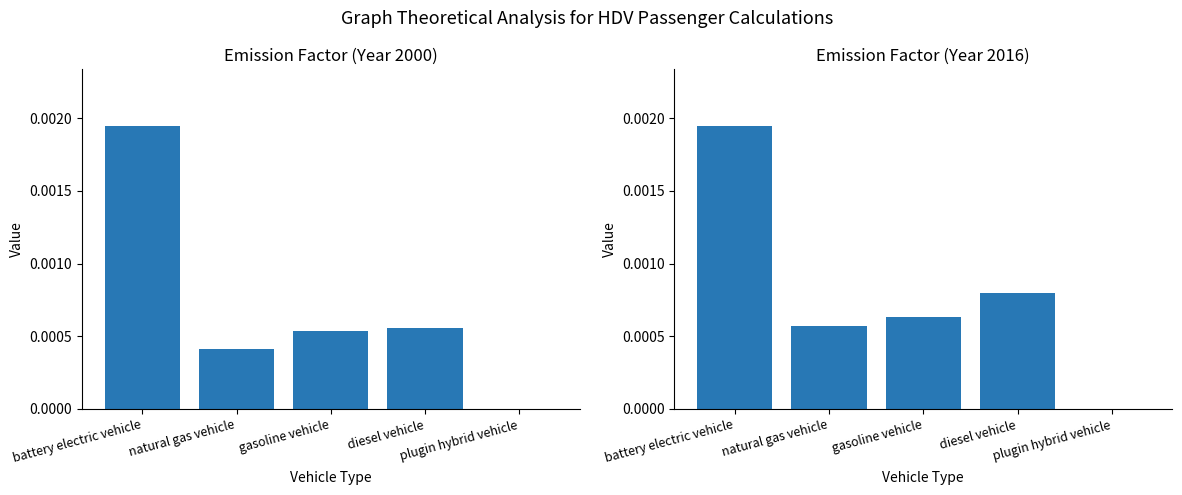

How many data points does each series have?

5